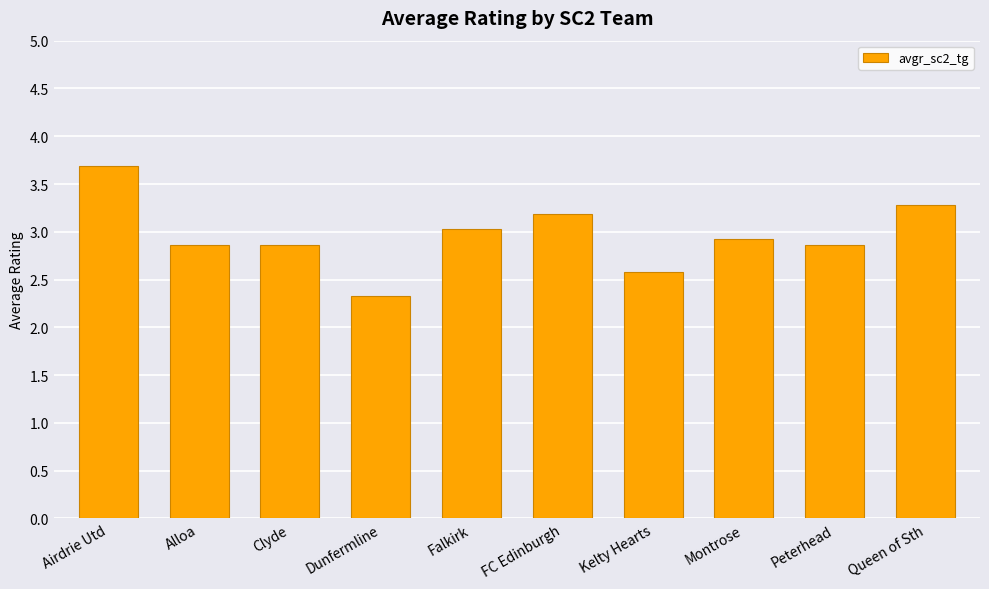

What is the sum of all values?

29.6